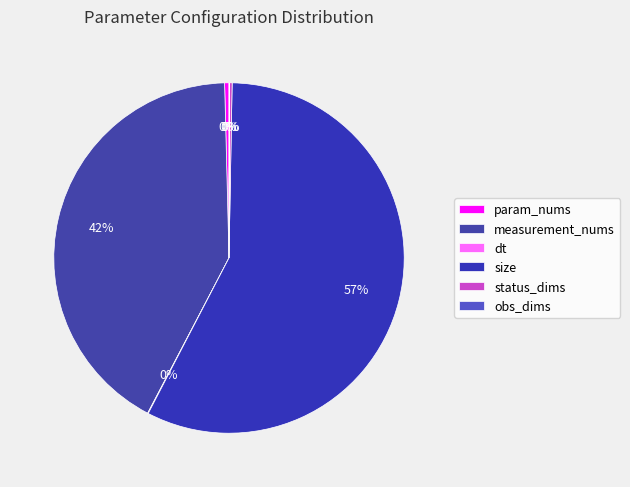

Is it true that size is 45% of the pie?

False